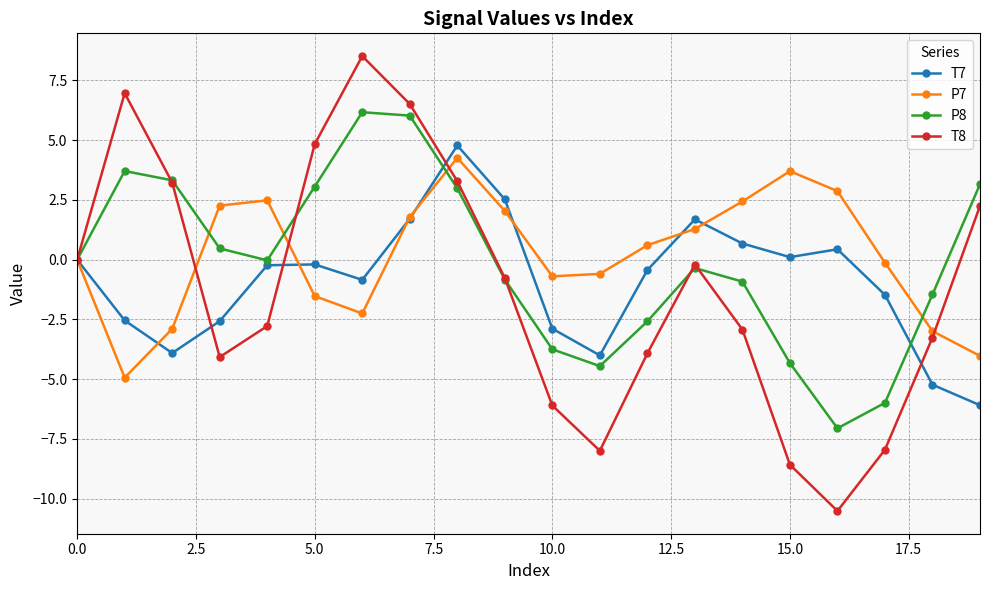

What is the lowest value of the T7 series?

-6.1